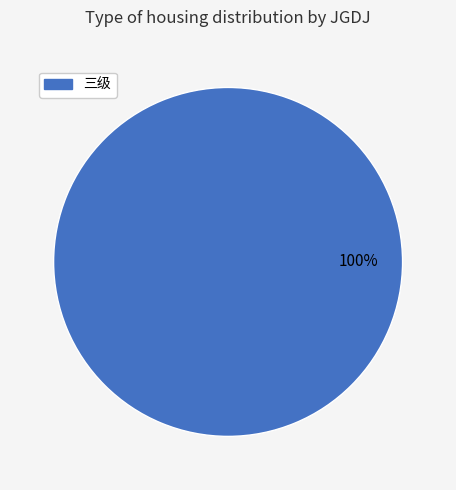

Does any single category account for the majority?

Yes